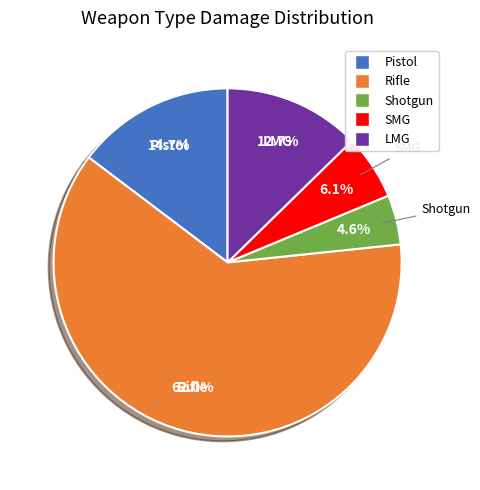

Does any single category account for the majority?

Yes